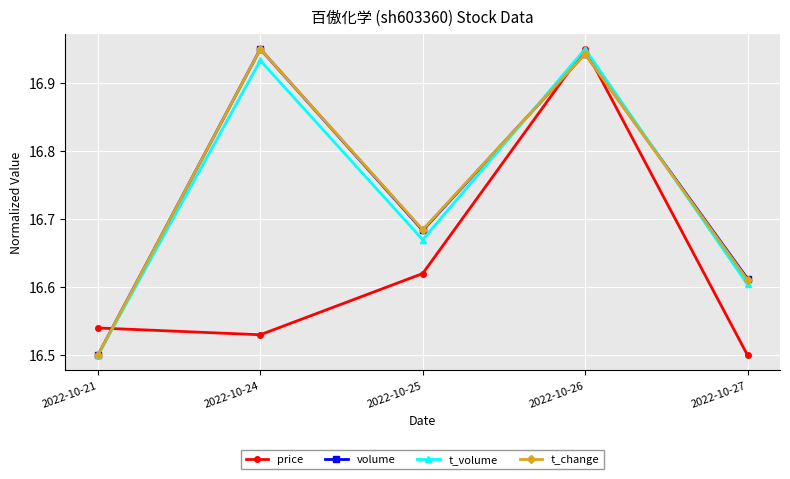

The value of t_change at 2022-10-25 is 8.3. True or false?

False